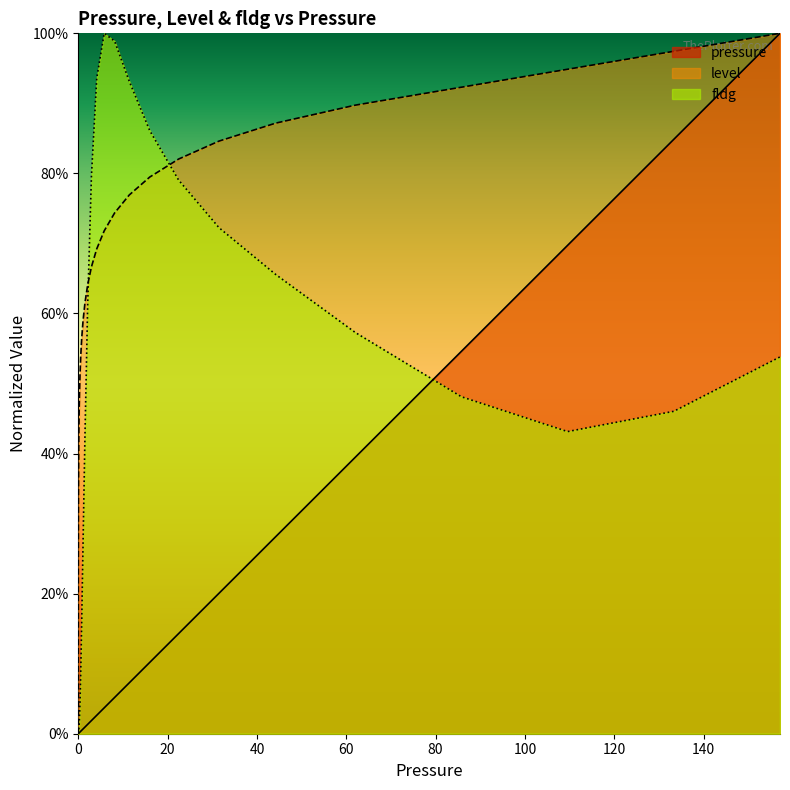

What is the value of the level point at the 36th from the left?

0.9